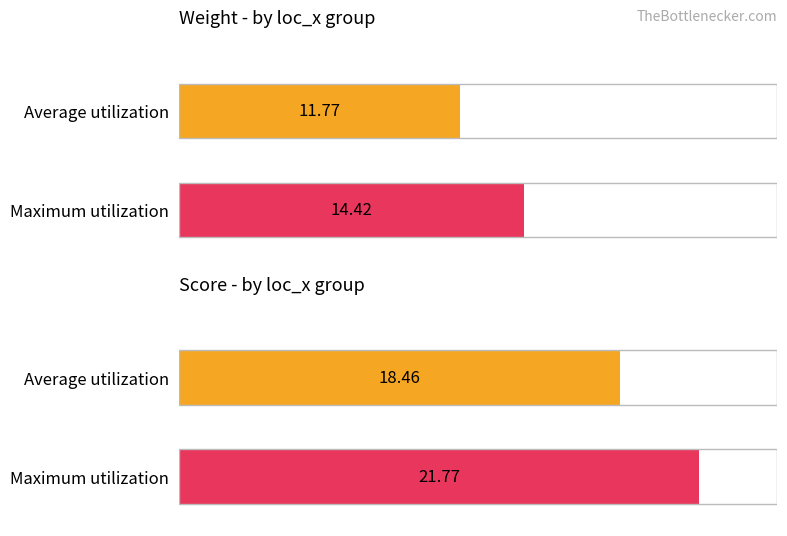

How many bars are there in each group?

2